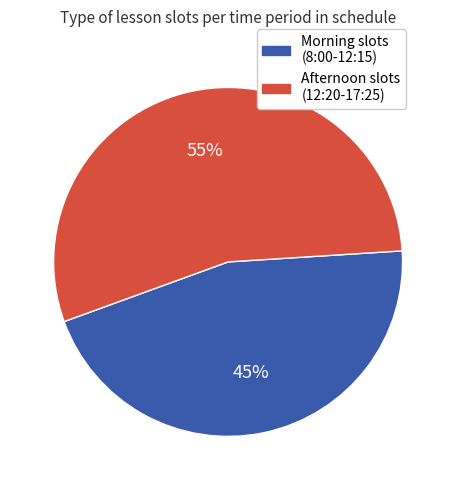

To the nearest percent, what is the combined percentage of Morning slots (8:00-12:15) and Afternoon slots (12:20-17:25)?

100%